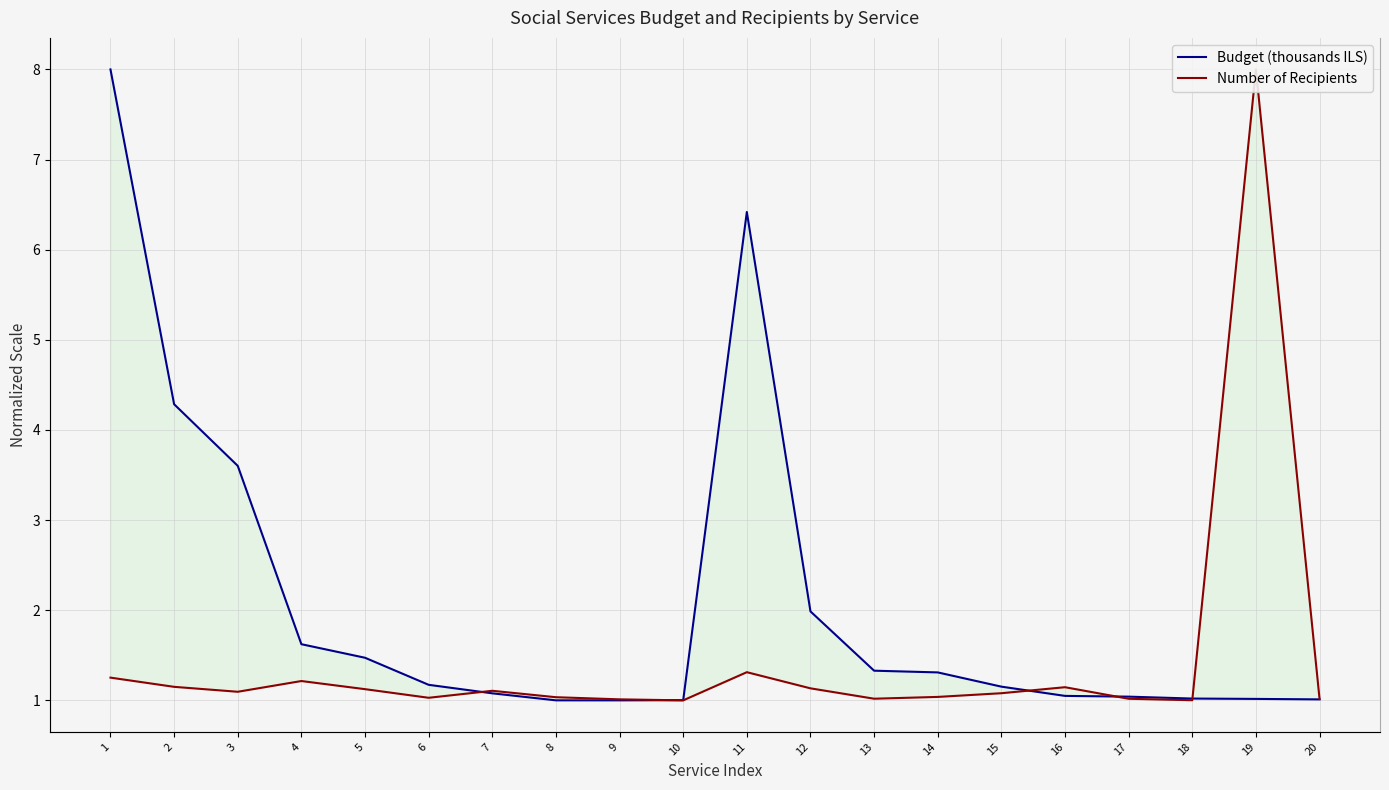

Reading left to right, extract all data points from this chart.

Budget (thousands ILS): 1=8.0	2=4.3	3=3.6	4=1.6	5=1.5	6=1.2	7=1.1	8=1.0	9=1.0	10=1.0	11=6.4	12=2.0	13=1.3	14=1.3	15=1.2	16=1.0	17=1.0	18=1.0	19=1.0	20=1.0
Number of Recipients: 1=1.3	2=1.1	3=1.1	4=1.2	5=1.1	6=1.0	7=1.1	8=1.0	9=1.0	10=1.0	11=1.3	12=1.1	13=1.0	14=1.0	15=1.1	16=1.1	17=1.0	18=1.0	19=8.0	20=1.0